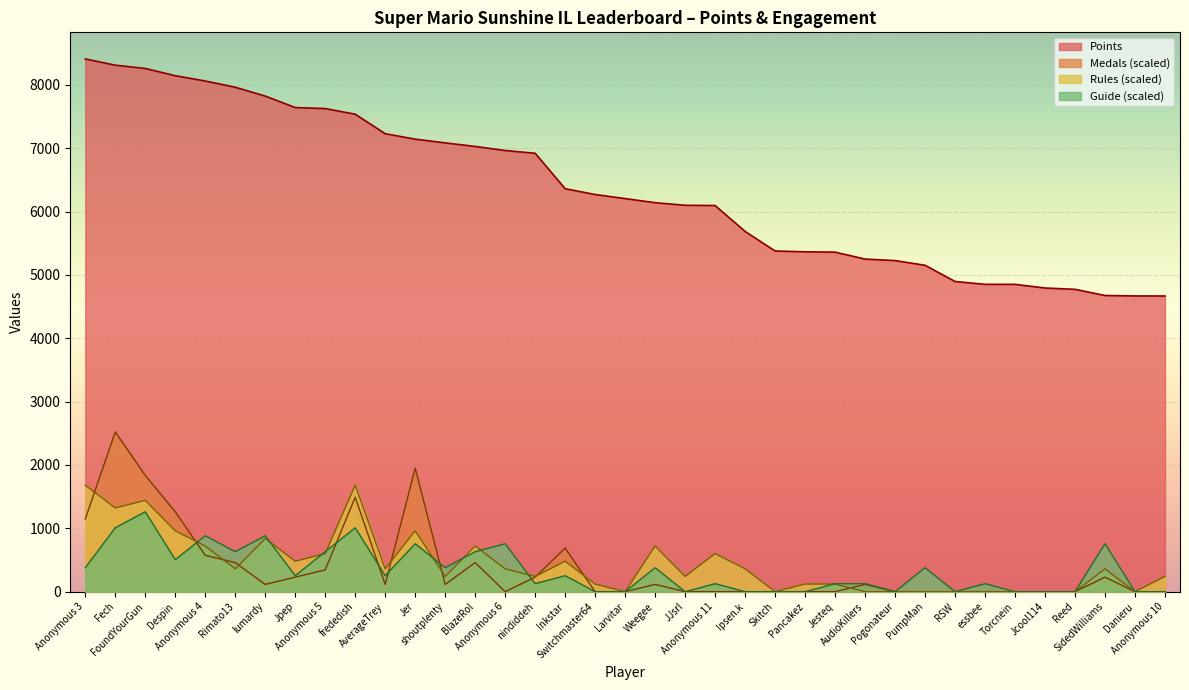

How many lines are shown in the chart?

4